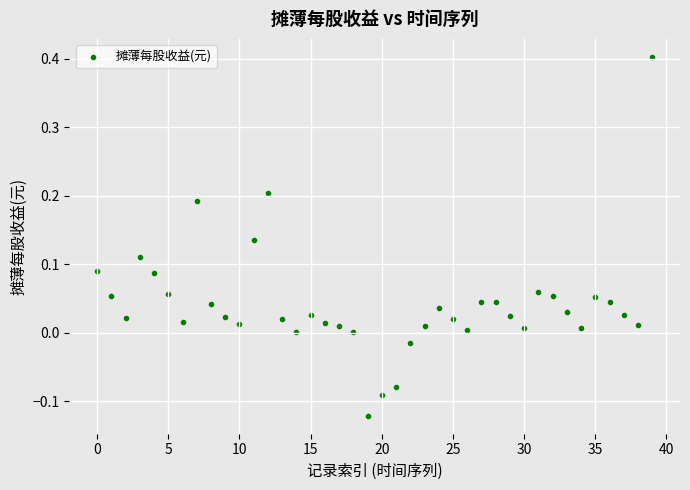

What is the range of Y values (max minus min)?

0.5